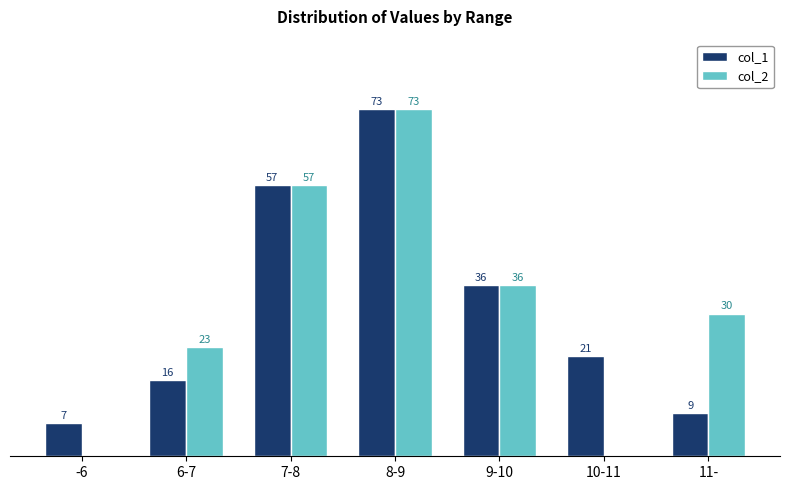

What is the maximum value shown in the chart?

73.0